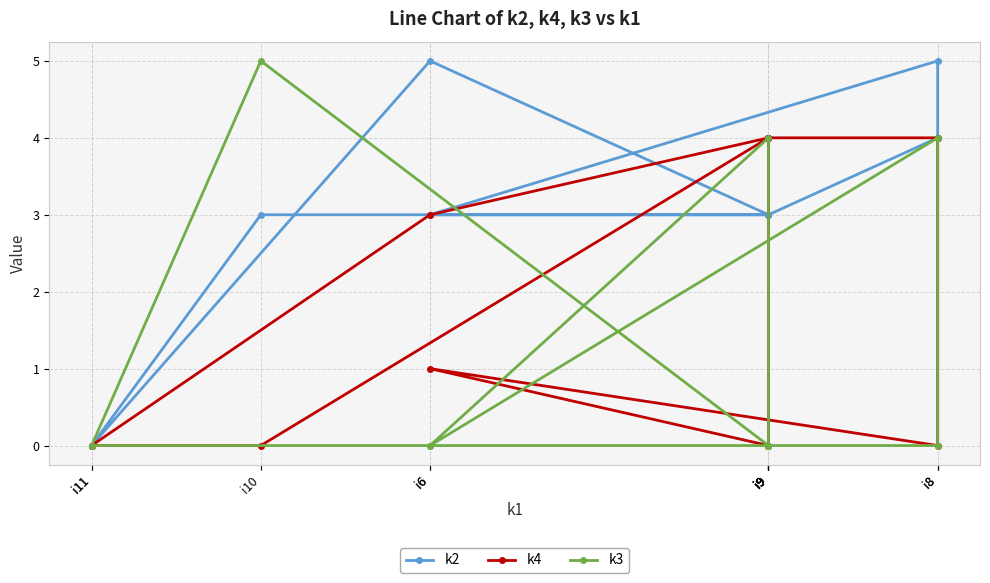

What is the sum of all k4 values?

24